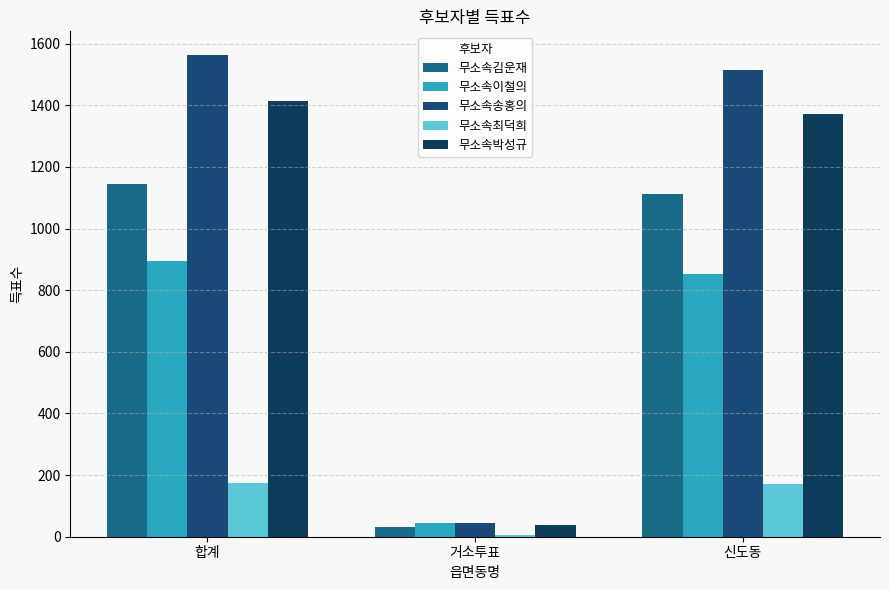

What is the average value of the 무소속김운재 series?

763